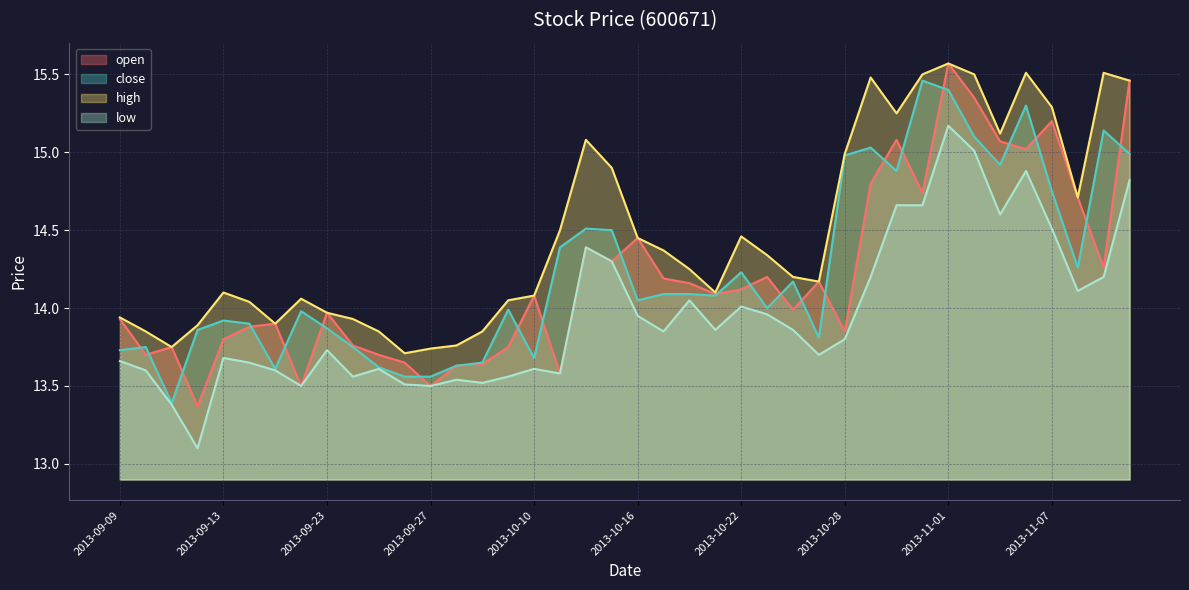

At 2013-11-06, list the series in order from largest to smallest.

high, close, open, low